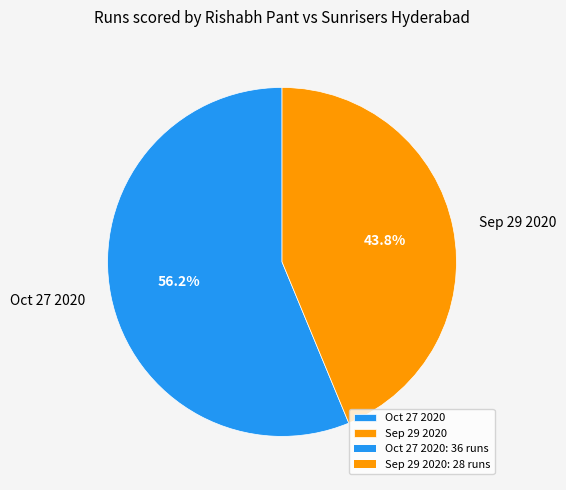

Approximately how many times larger is the value at Sep 29 2020 compared to Oct 27 2020?

0.8